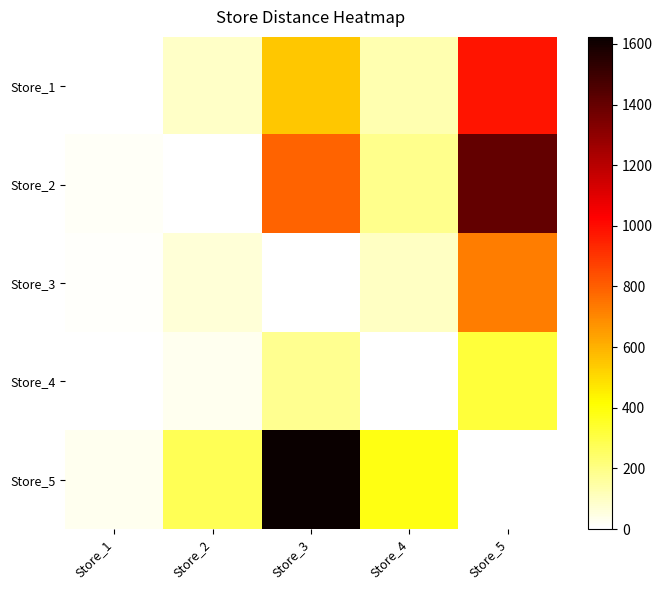

Rank the series by their maximum value, from highest to lowest.

Store_5, Store_2, Store_1, Store_3, Store_4